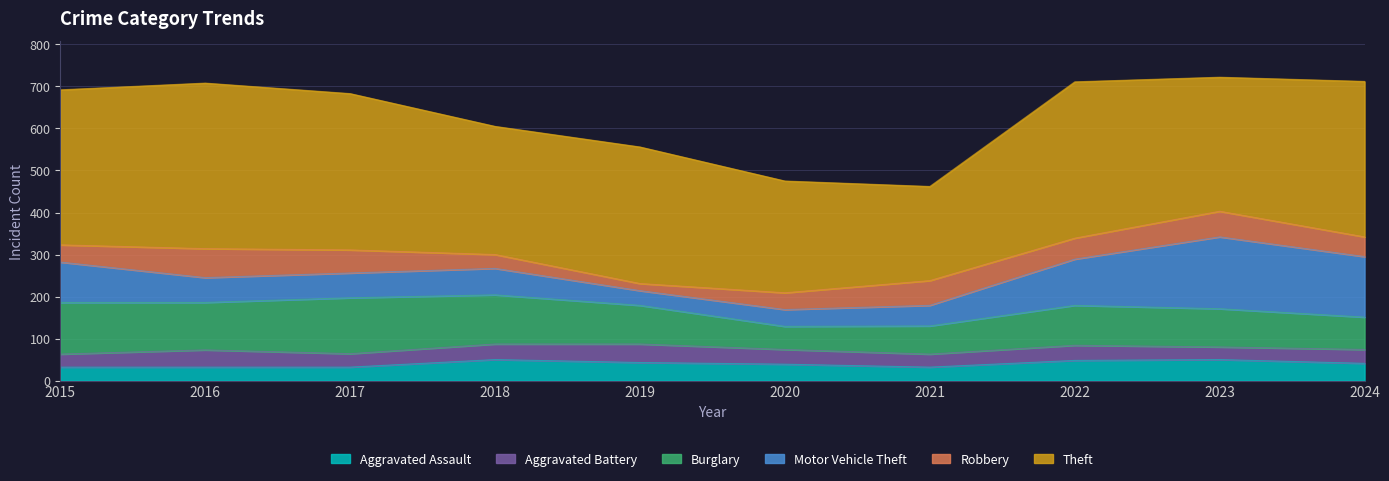

How many lines are shown in the chart?

6